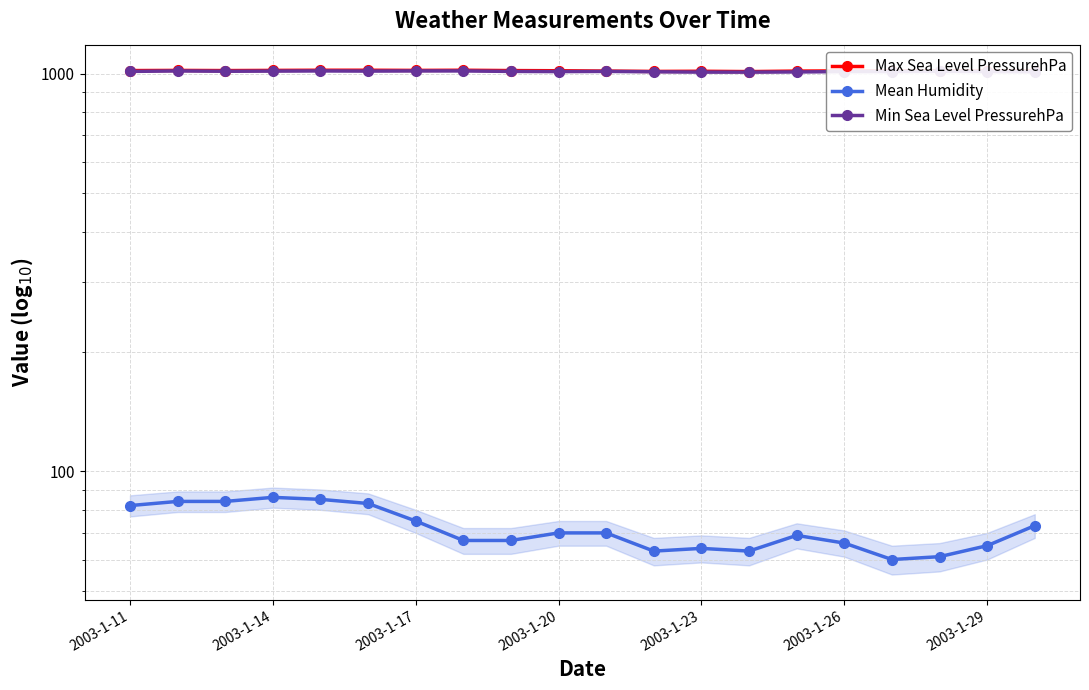

How many lines are shown in the chart?

3